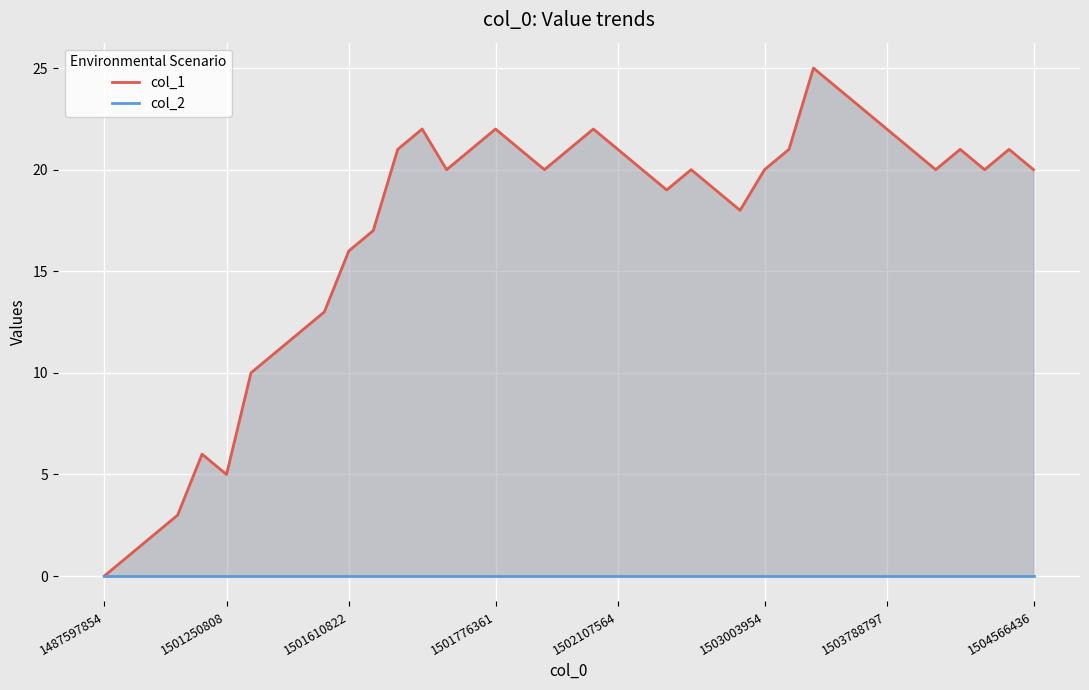

What is the difference between the highest and lowest values at 26?

18